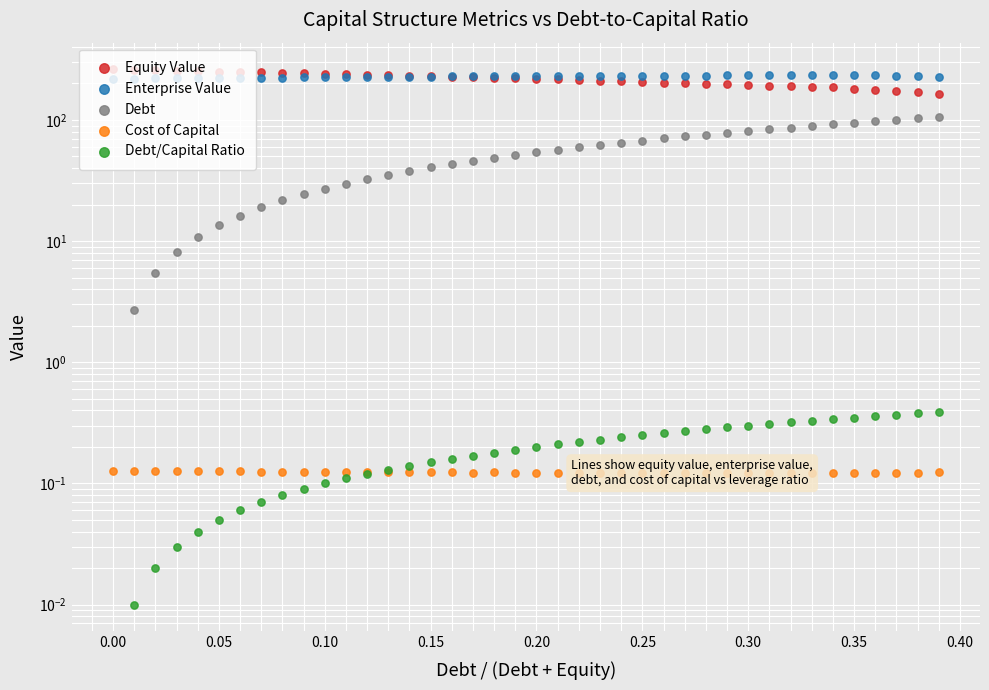

Is the value of Debt at 29 greater than the value of Debt/Capital Ratio at 0.15?

Yes